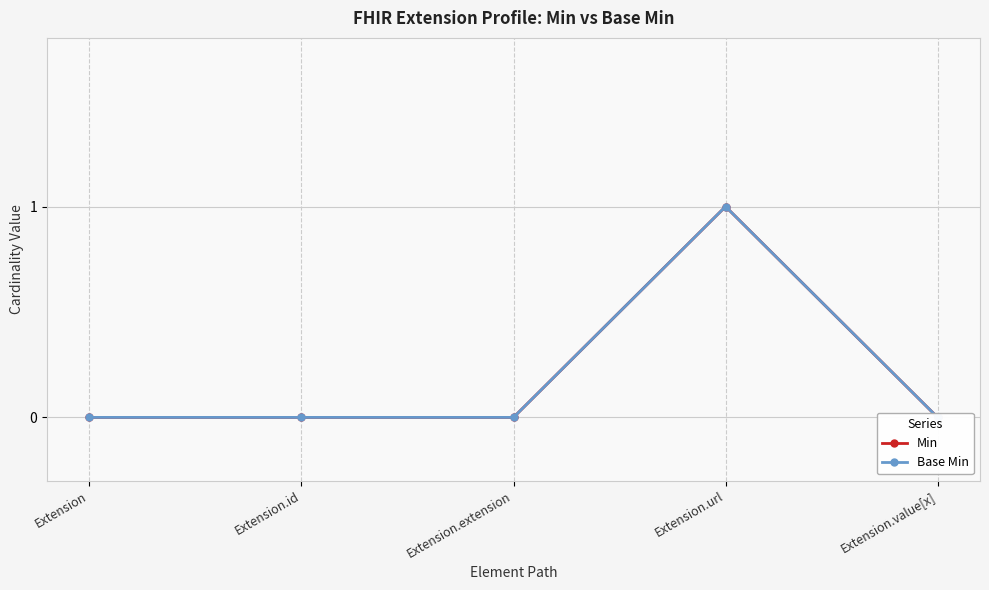

True or false: Base Min has more than 2 points higher than both neighbors.

False